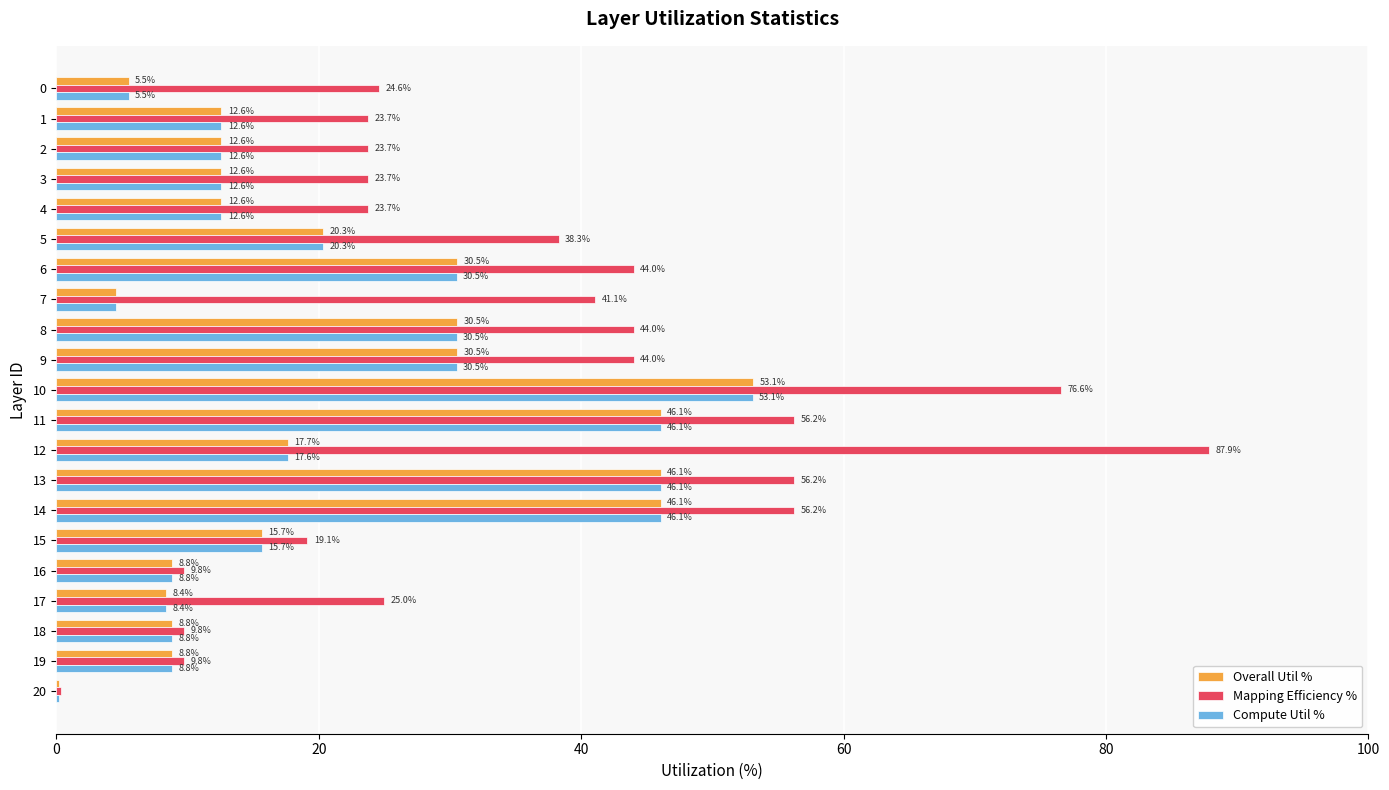

At which label does Overall Util % reach its peak?

10